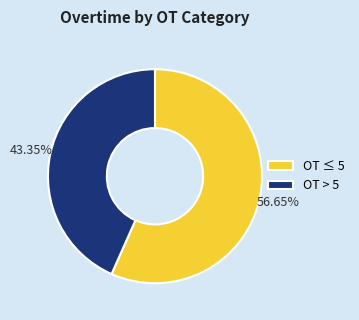

Approximately how many times larger is the value at OT > 5 compared to OT ≤ 5?

0.8